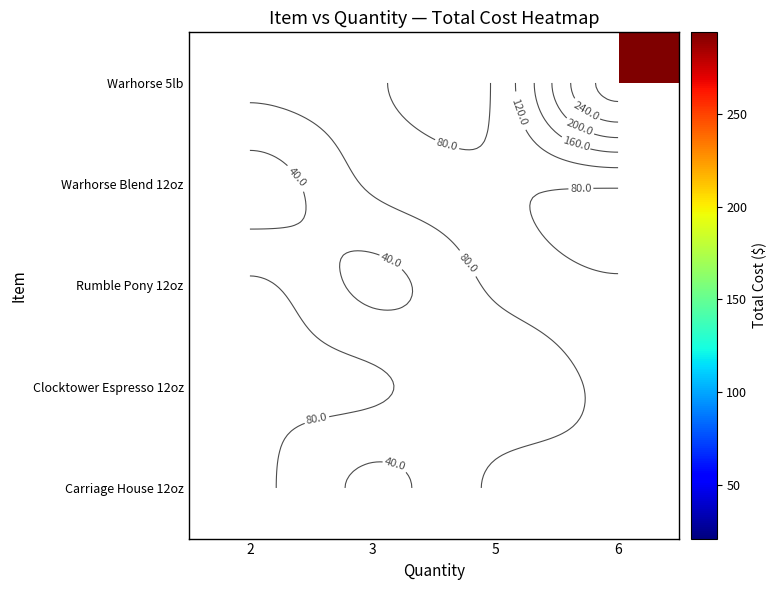

At which category does the chart reach its peak across all series?

6